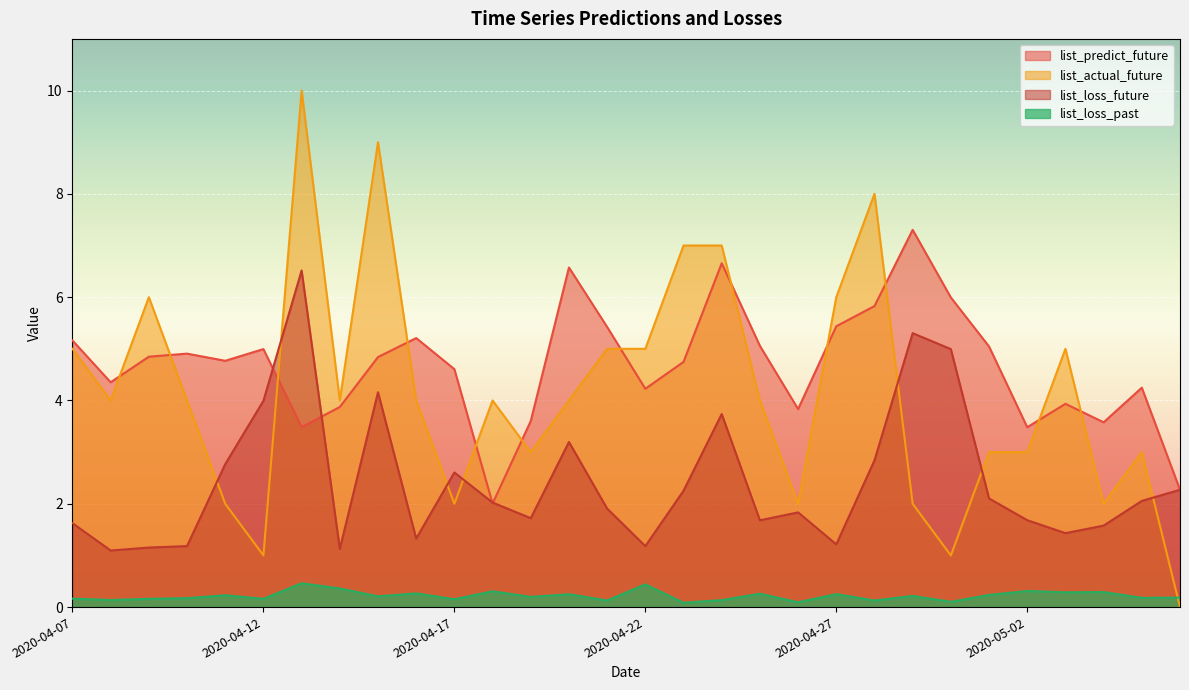

What position from the right is 2020-05-03?

4